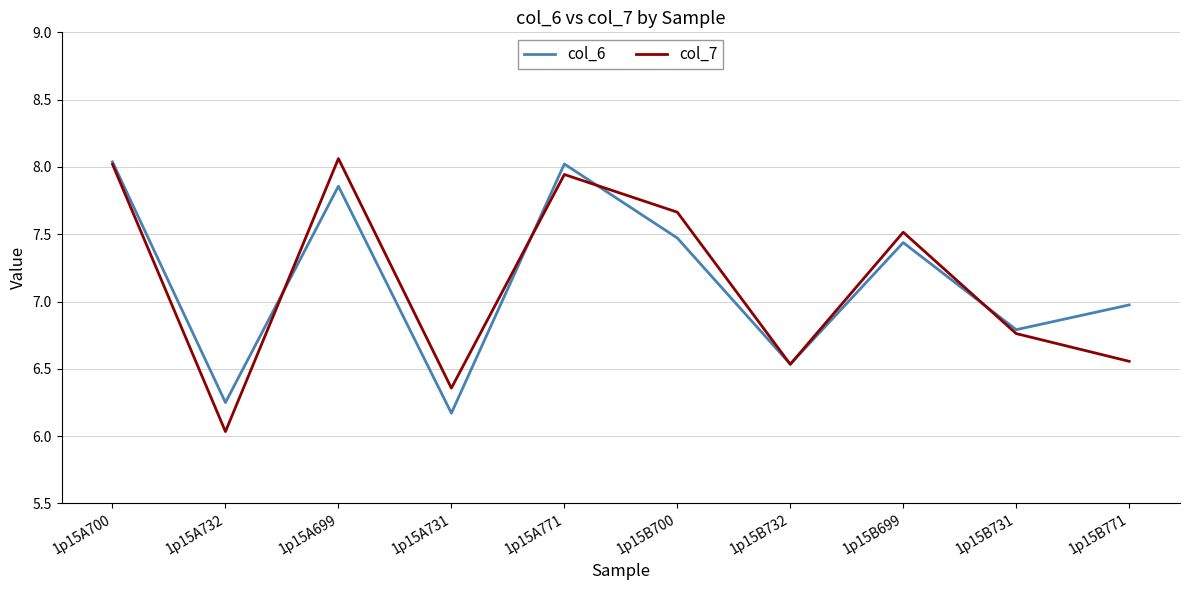

Where is the first local maximum for col_6?

1p15A699